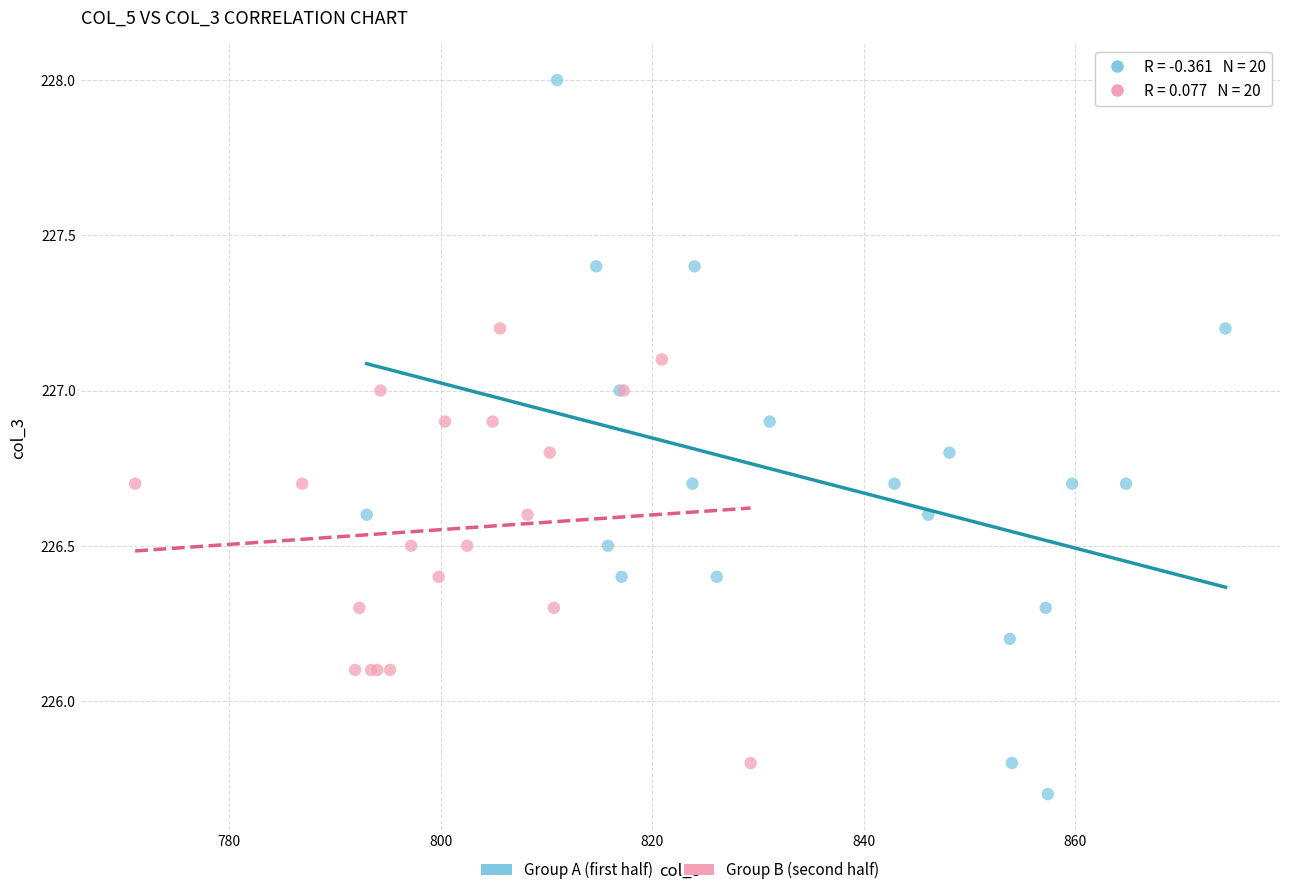

Which series contains the highest Y value?

Group A (first half)